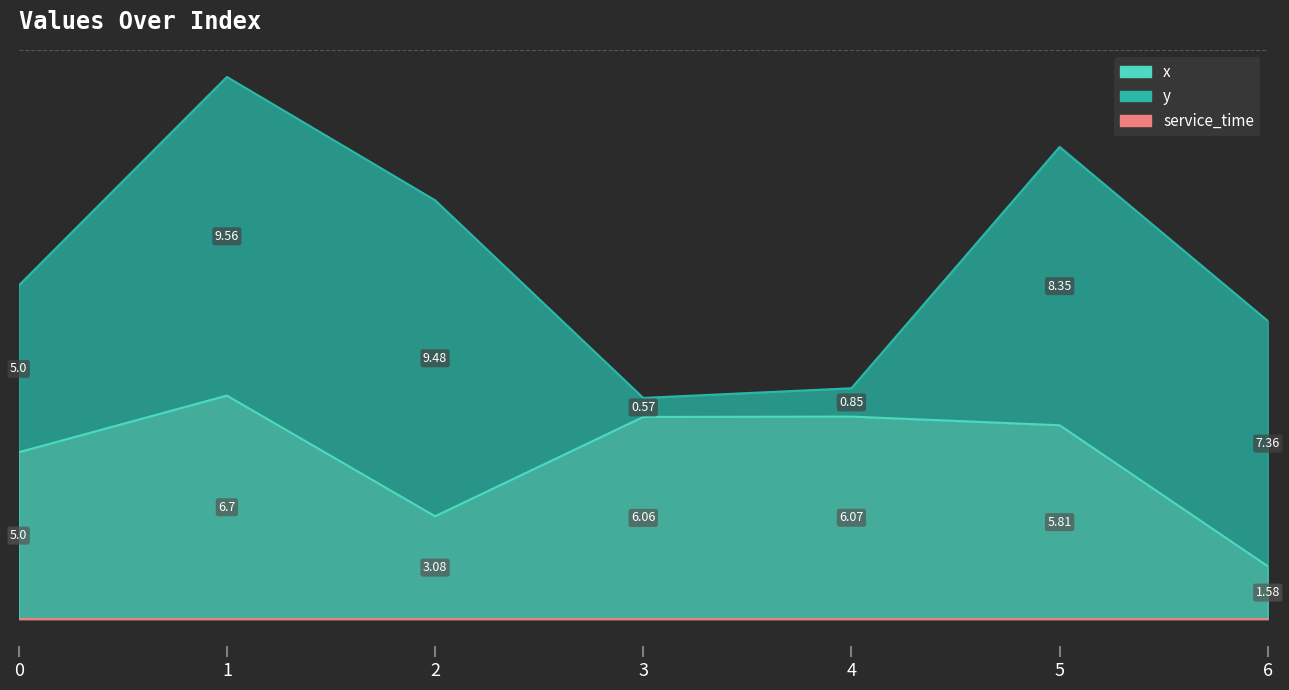

Reading left to right, list all the values displayed in this chart.

x: 5.0	6.7	3.1	6.1	6.1	5.8	1.6
y: 5.0	9.6	9.5	0.6	0.8	8.3	7.4
service_time: 0.0	0.0	0.0	0.0	0.0	0.0	0.0